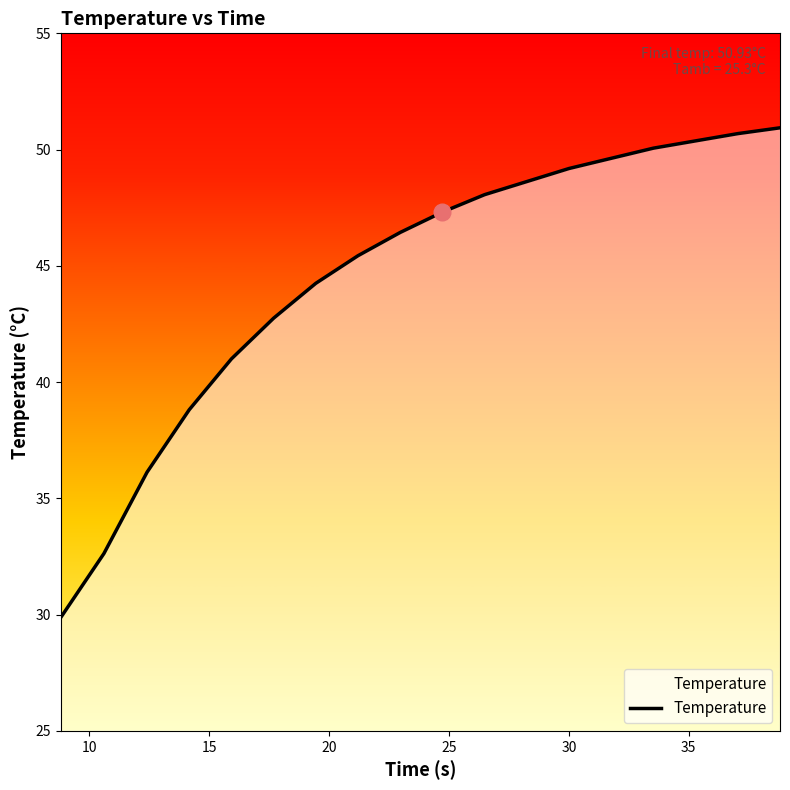

Is it true that the value at 15 is 31.7?

False